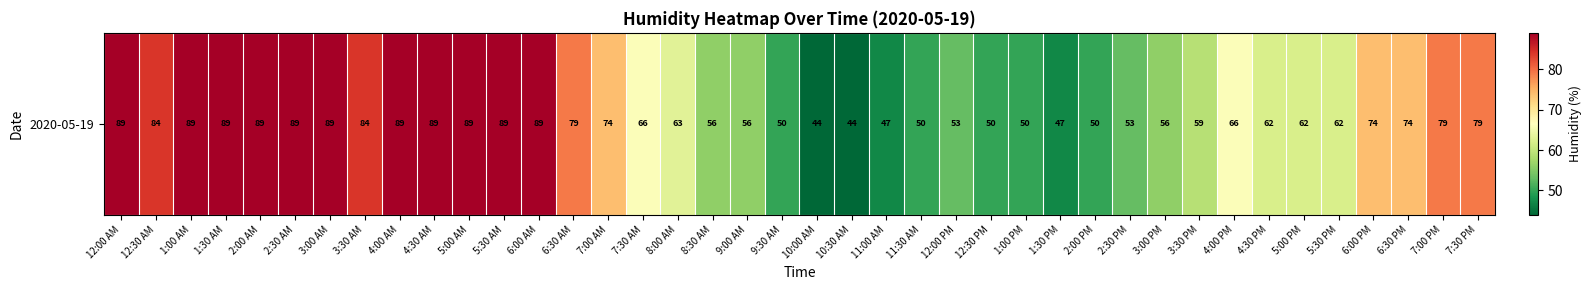

List the labels in order of value, largest first.

12:00 AM, 1:00 AM, 1:30 AM, 2:00 AM, 2:30 AM, 3:00 AM, 4:00 AM, 4:30 AM, 5:00 AM, 5:30 AM, 6:00 AM, 12:30 AM, 3:30 AM, 6:30 AM, 7:00 PM, 7:30 PM, 7:00 AM, 6:00 PM, 6:30 PM, 7:30 AM, 4:00 PM, 8:00 AM, 4:30 PM, 5:00 PM, 5:30 PM, 3:30 PM, 8:30 AM, 9:00 AM, 3:00 PM, 12:00 PM, 2:30 PM, 9:30 AM, 11:30 AM, 12:30 PM, 1:00 PM, 2:00 PM, 11:00 AM, 1:30 PM, 10:00 AM, 10:30 AM